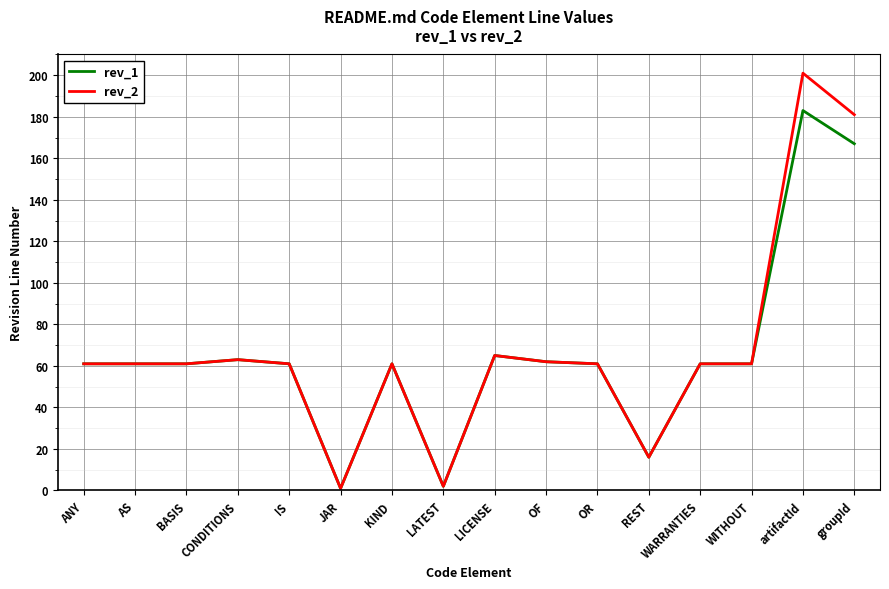

Rank the series by their maximum value, from lowest to highest.

rev_1, rev_2